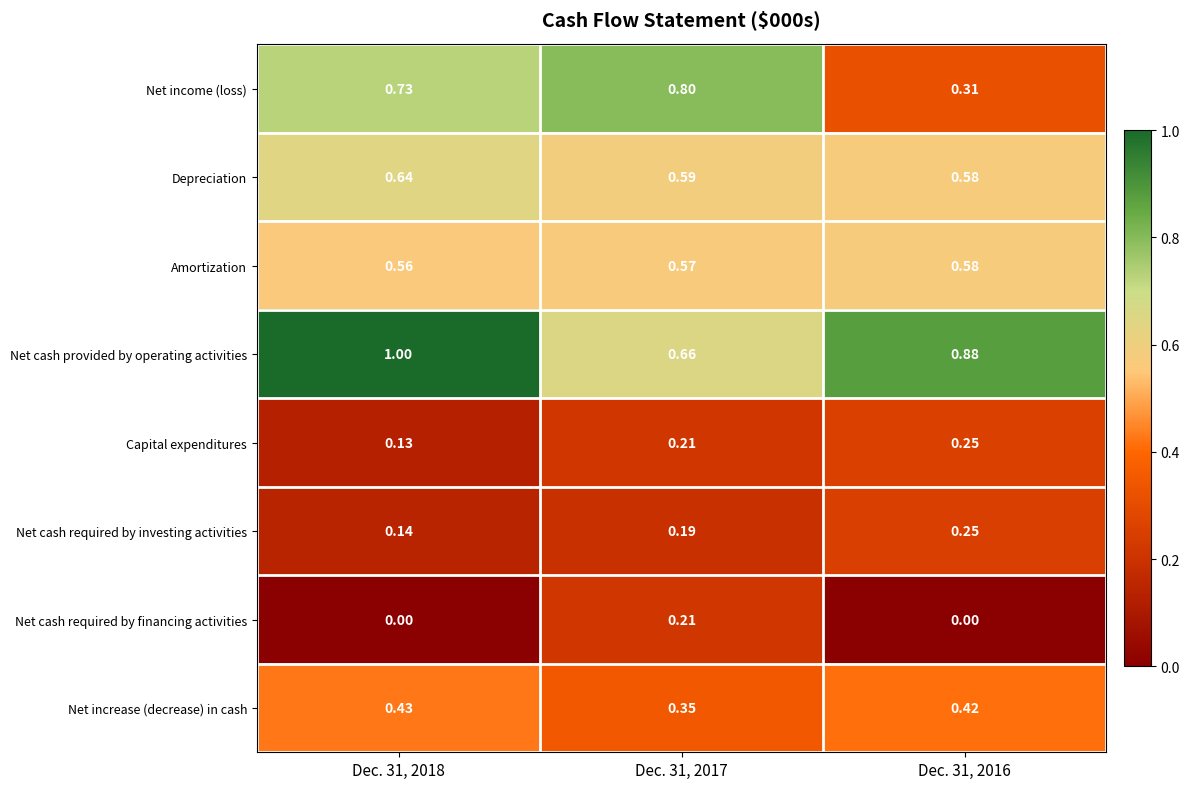

Which series changed the most between Dec. 31, 2017 and Dec. 31, 2016?

Net income (loss)